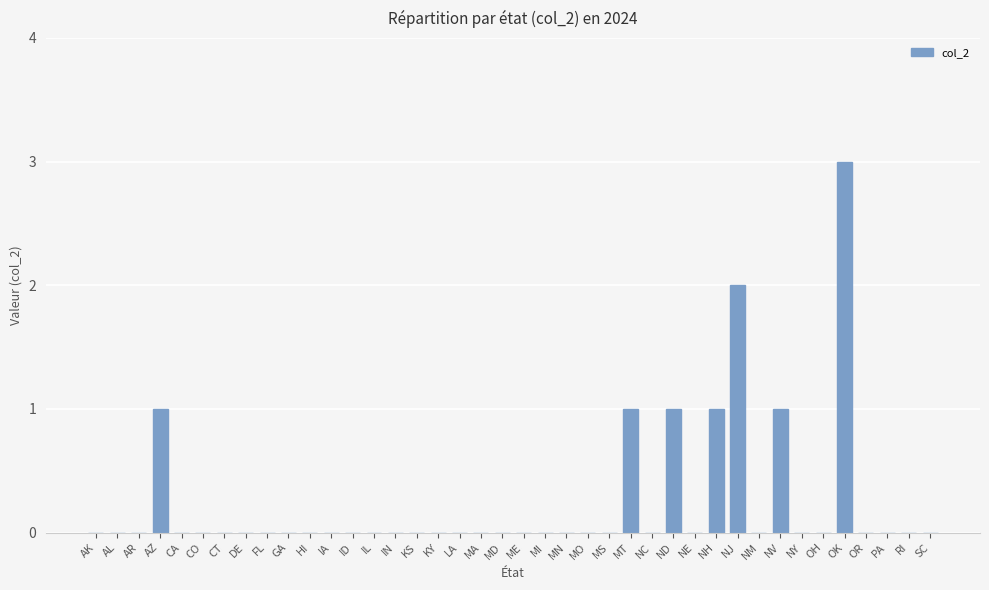

Reading left to right, transcribe all the data shown in this chart.

0	0	0	1	0	0	0	0	0	0	0	0	0	0	0	0	0	0	0	0	0	0	0	0	0	1	0	1	0	1	2	0	1	0	0	3	0	0	0	0